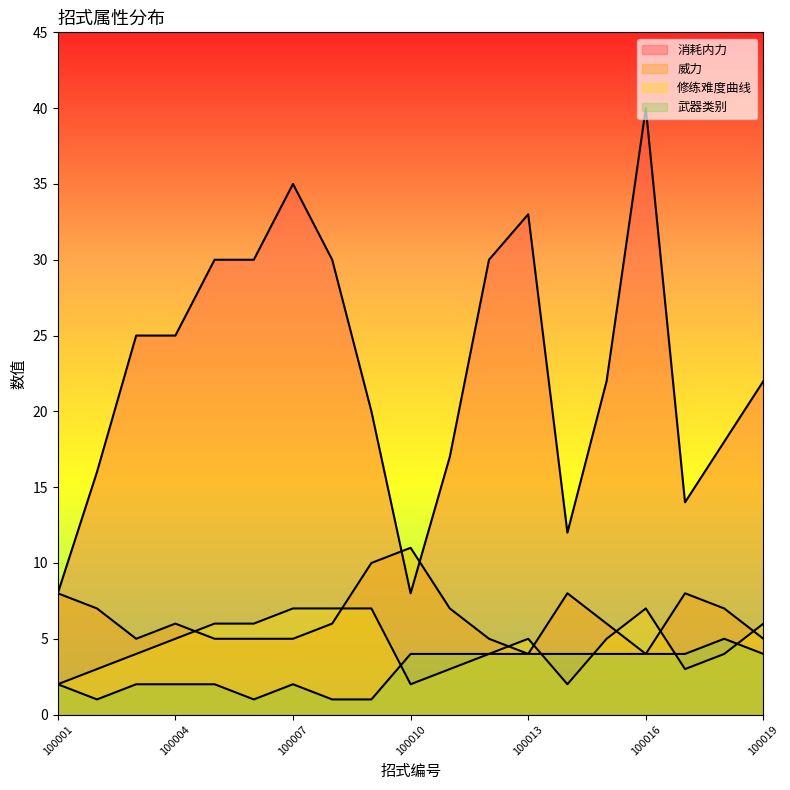

What are all the series names shown in the legend?

消耗内力, 威力, 修练难度曲线, 武器类别